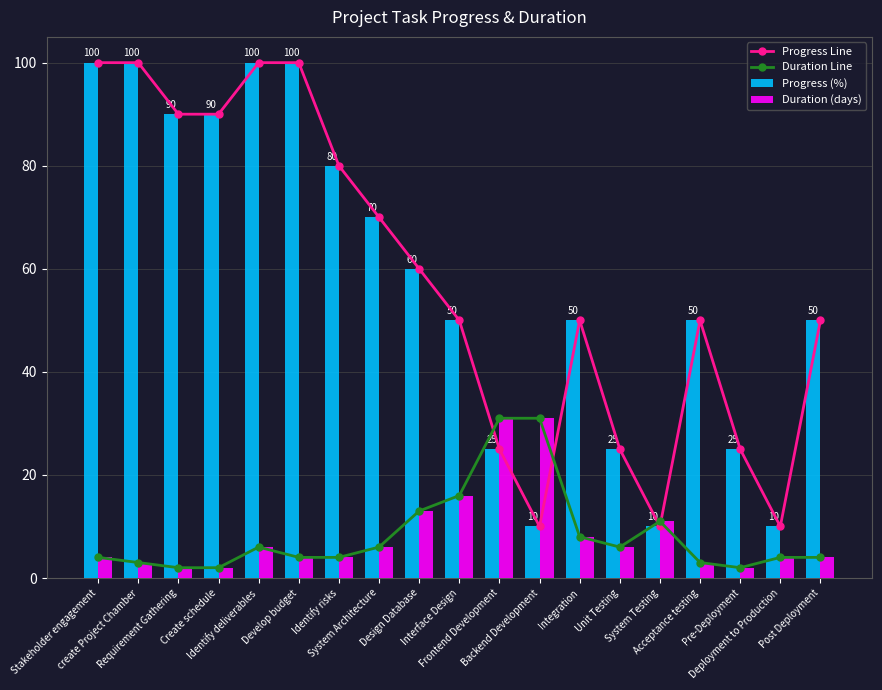

Rank the series at Unit Testing from highest to lowest value.

Progress Line, Progress (%), Duration Line, Duration (days)